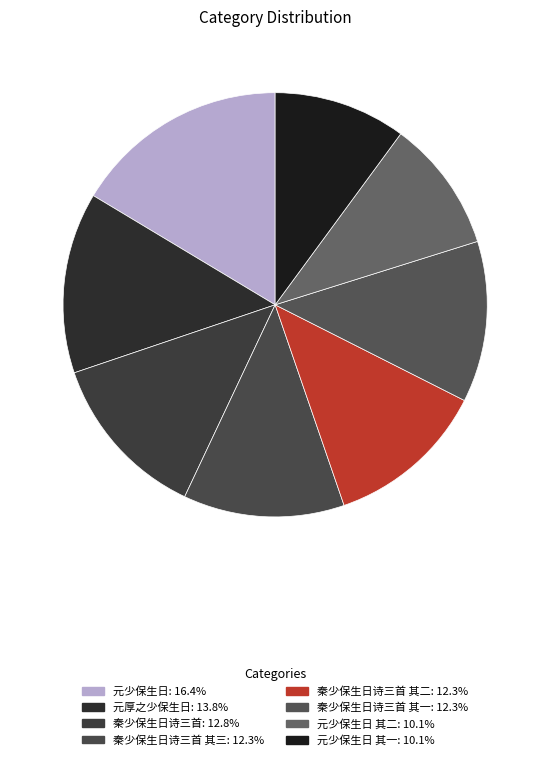

Count the number of slices in the pie.

8